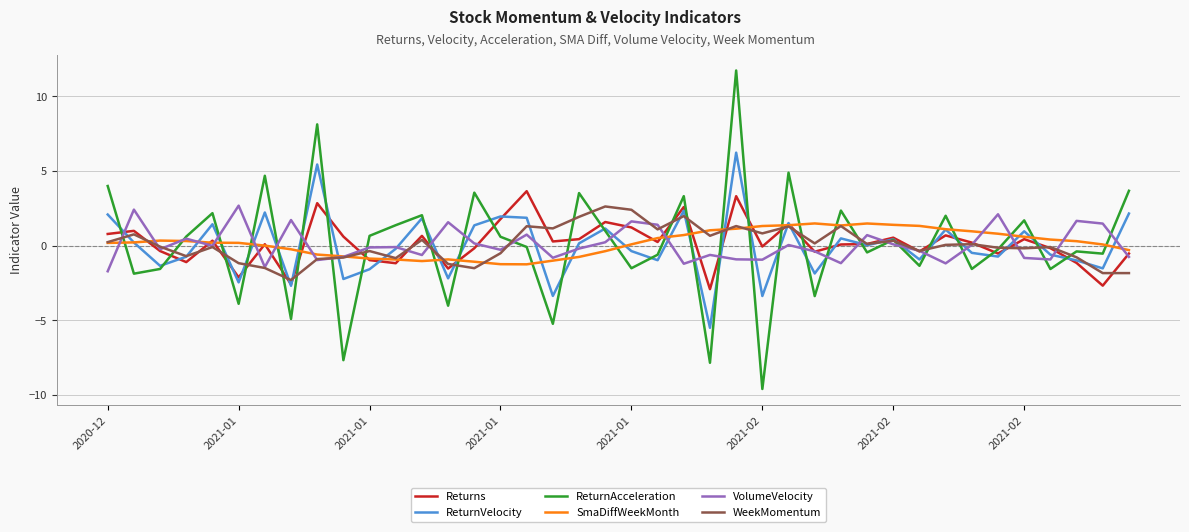

True or false: SmaDiffWeekMonth and ReturnAcceleration intersect in this chart.

True